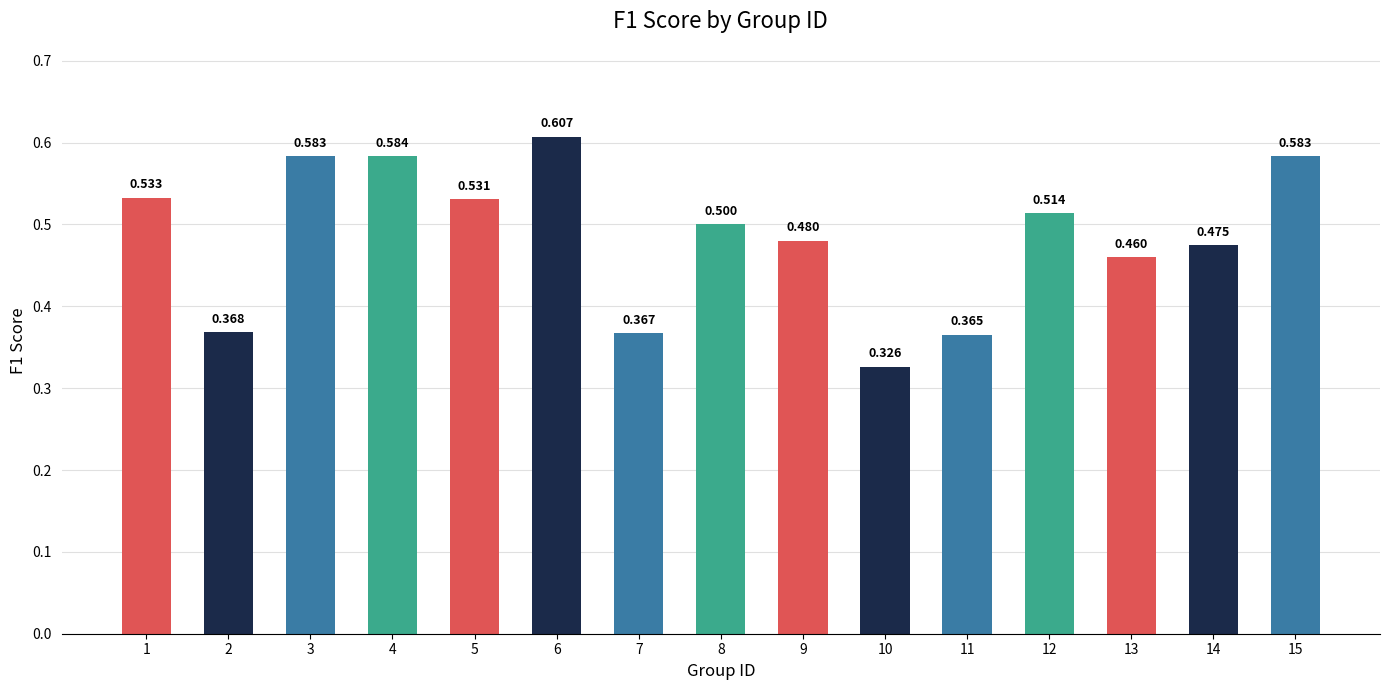

What value does the data have at 9?

0.5